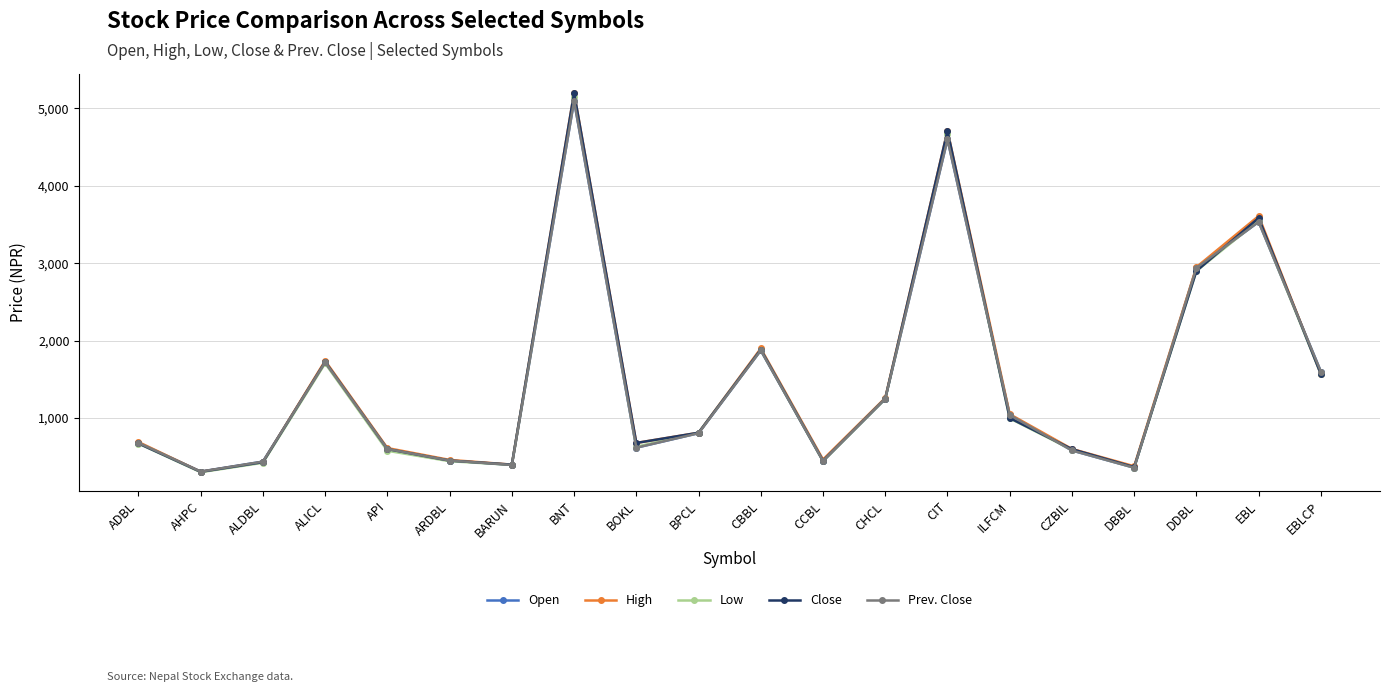

True or false: Close and High intersect in this chart.

False